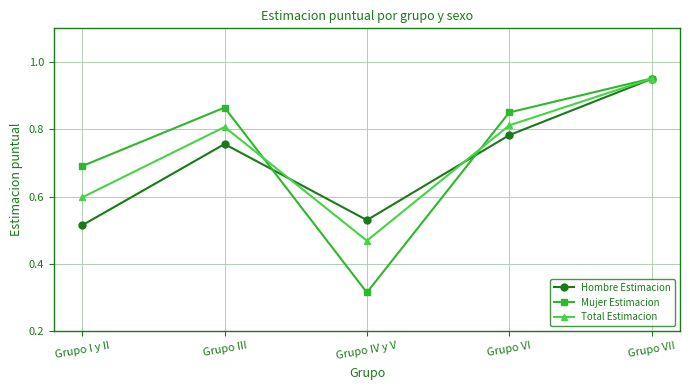

How many data points does each series have?

5